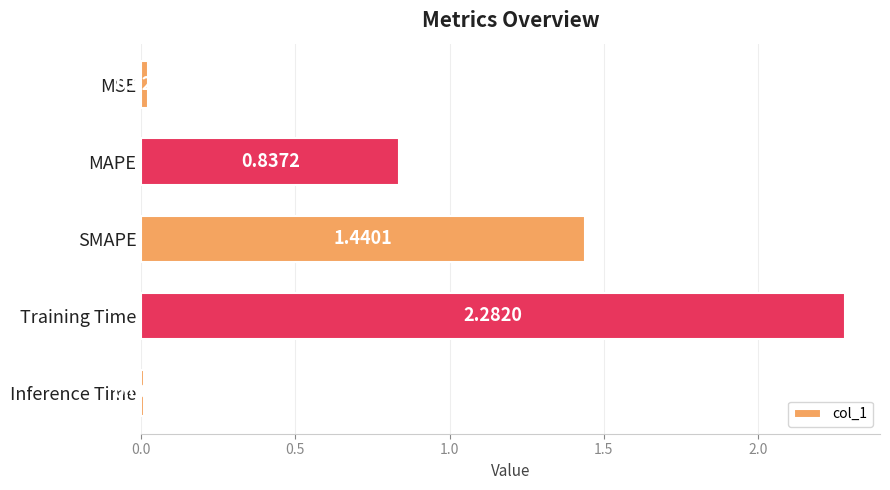

What is the label of the 1st bar from the top?

MSE